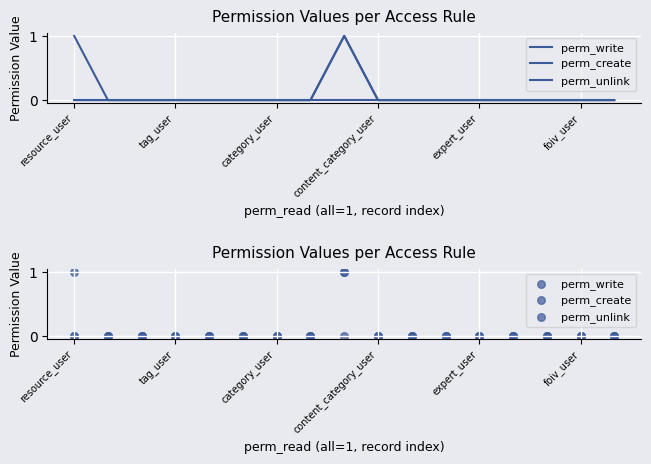

At how many categories does at least one series exceed 0?

2